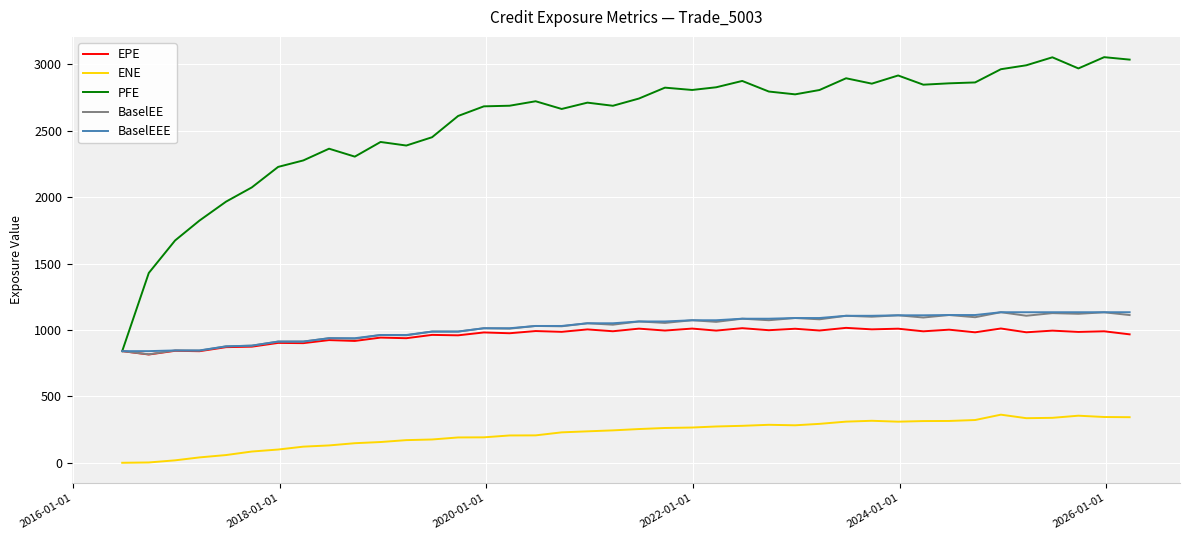

True or false: EPE and ENE intersect in this chart.

False